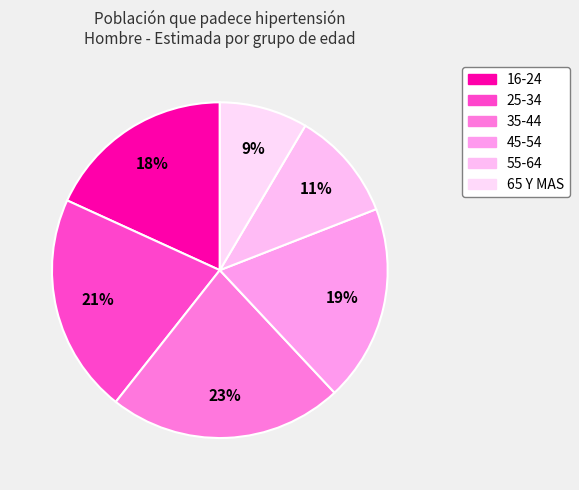

Rank the categories by value from lowest to highest.

65 Y MAS, 55-64, 16-24, 45-54, 25-34, 35-44